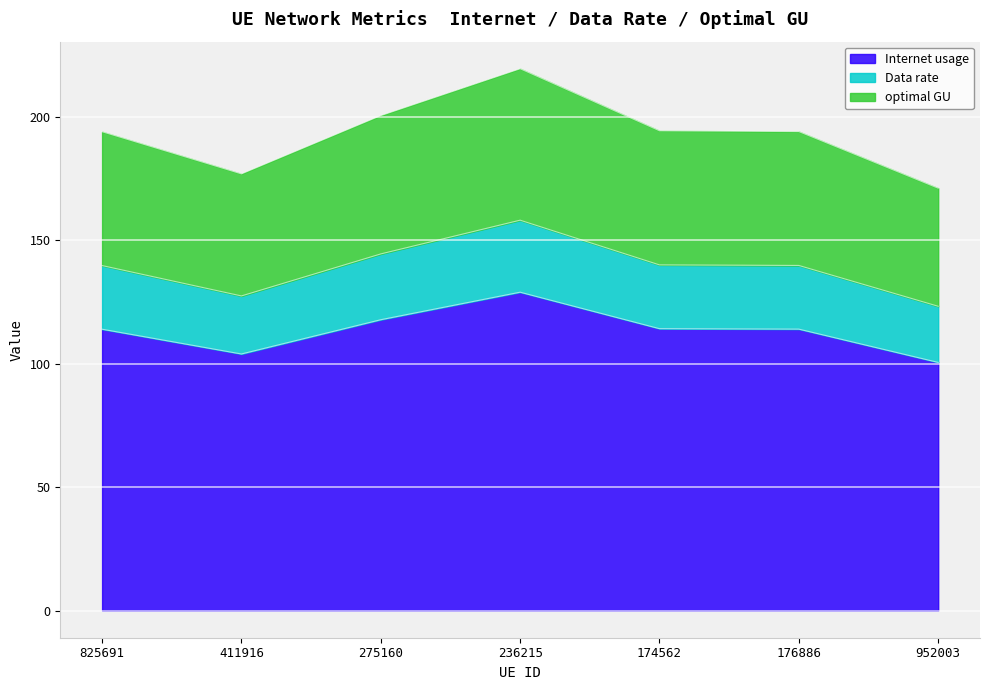

What is the difference between the second highest and minimum values in the Internet usage series?

17.3